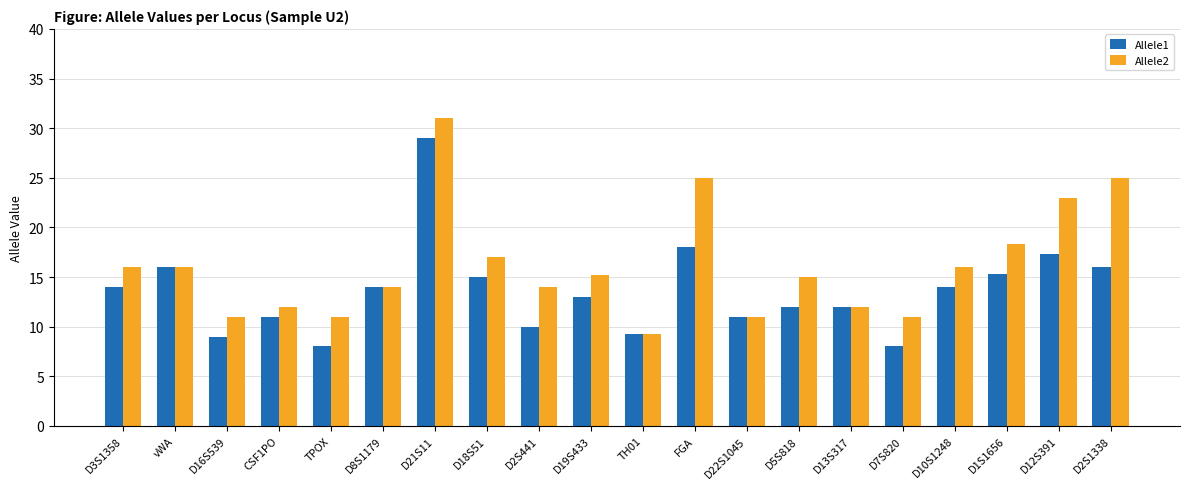

At which label does Allele2 reach its minimum?

TH01